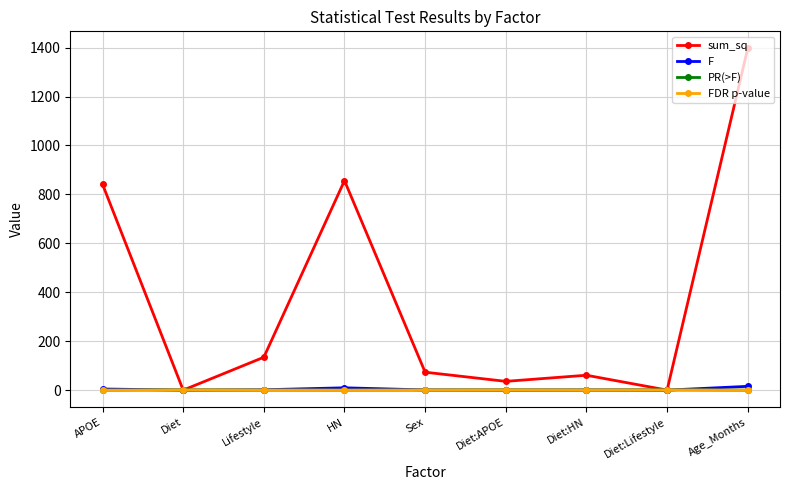

True or false: PR(>F) has more than 1 interior local peaks.

True